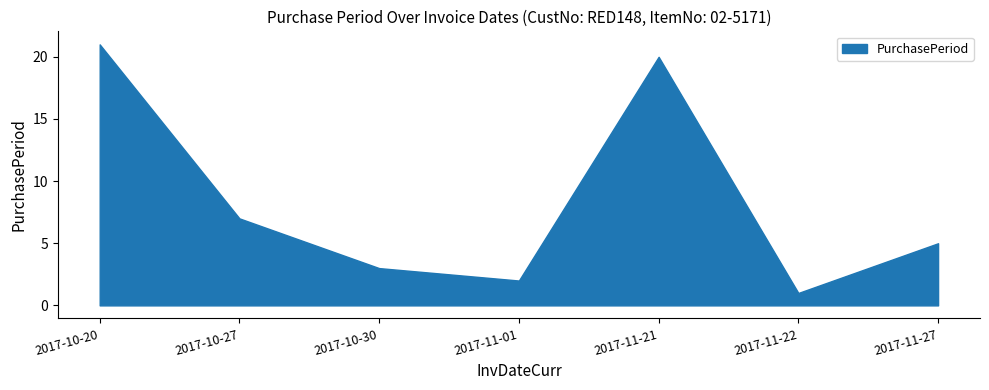

List the labels in order of value, largest first.

2017-10-20, 2017-11-21, 2017-10-27, 2017-11-27, 2017-10-30, 2017-11-01, 2017-11-22